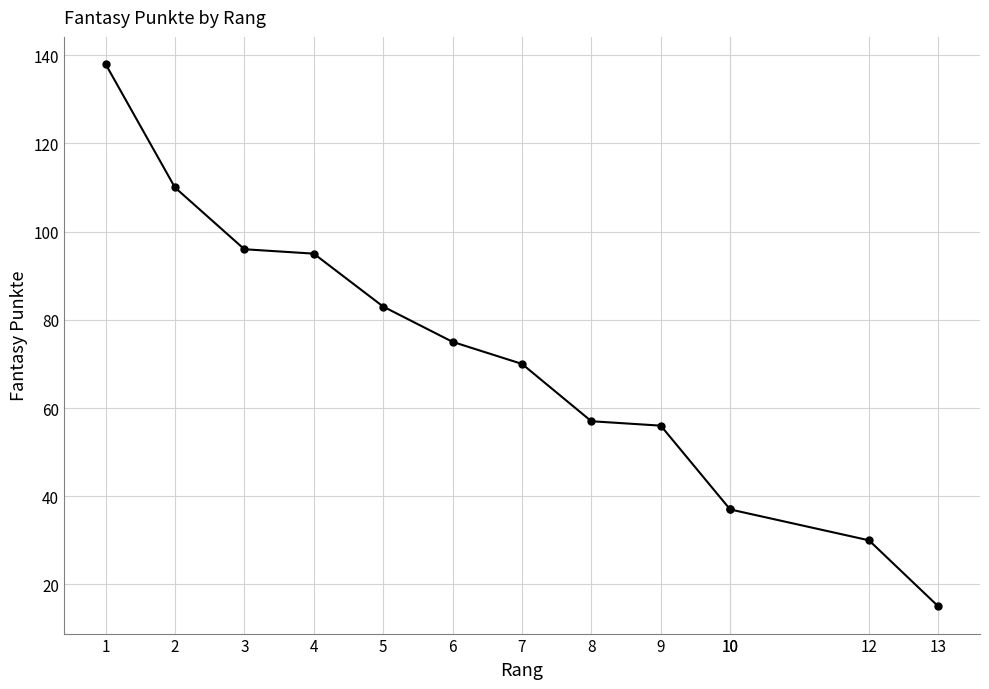

What is the ratio of the value at 4 to the value at 6?

1.3